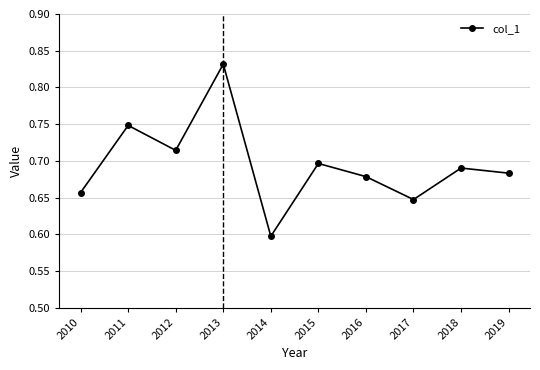

List the labels in order of value, smallest first.

2014, 2017, 2010, 2016, 2019, 2018, 2015, 2012, 2011, 2013